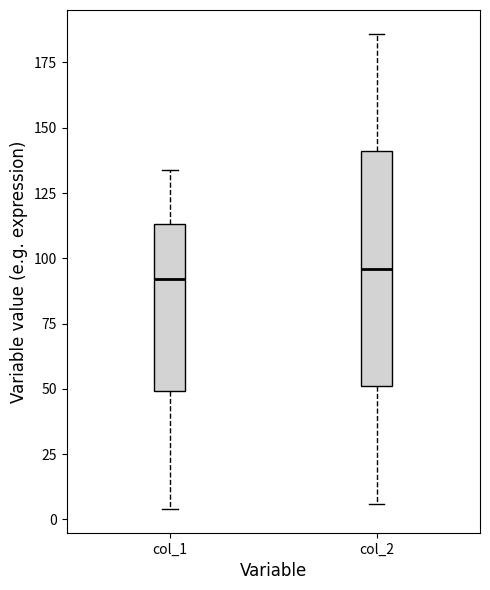

Which box is the tallest, from its lower edge to its upper edge?

col_2